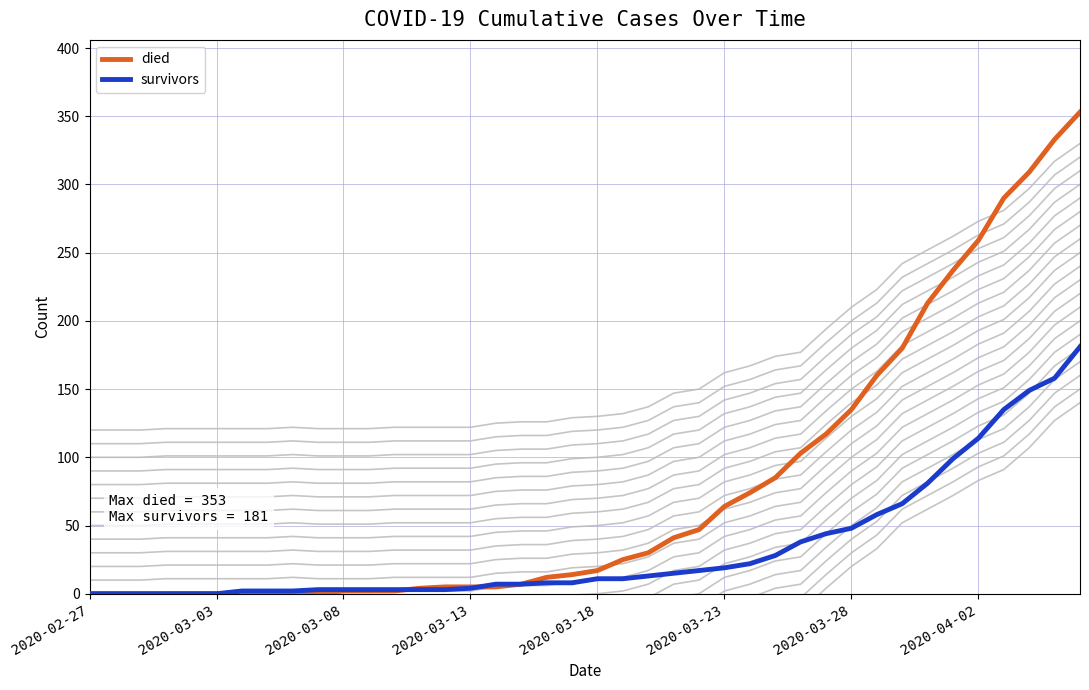

What is the highest value of the survivors series?

181